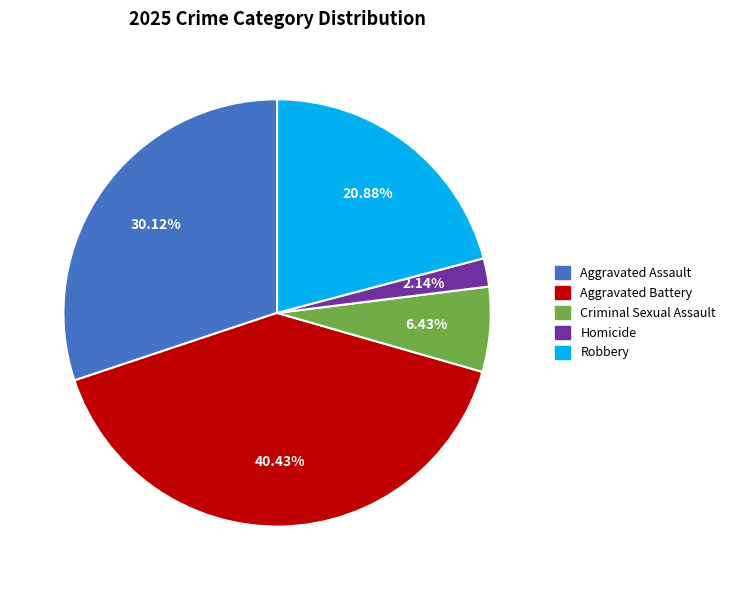

To the nearest percent, what is the difference between the Aggravated Assault and Homicide slice percentages?

28%